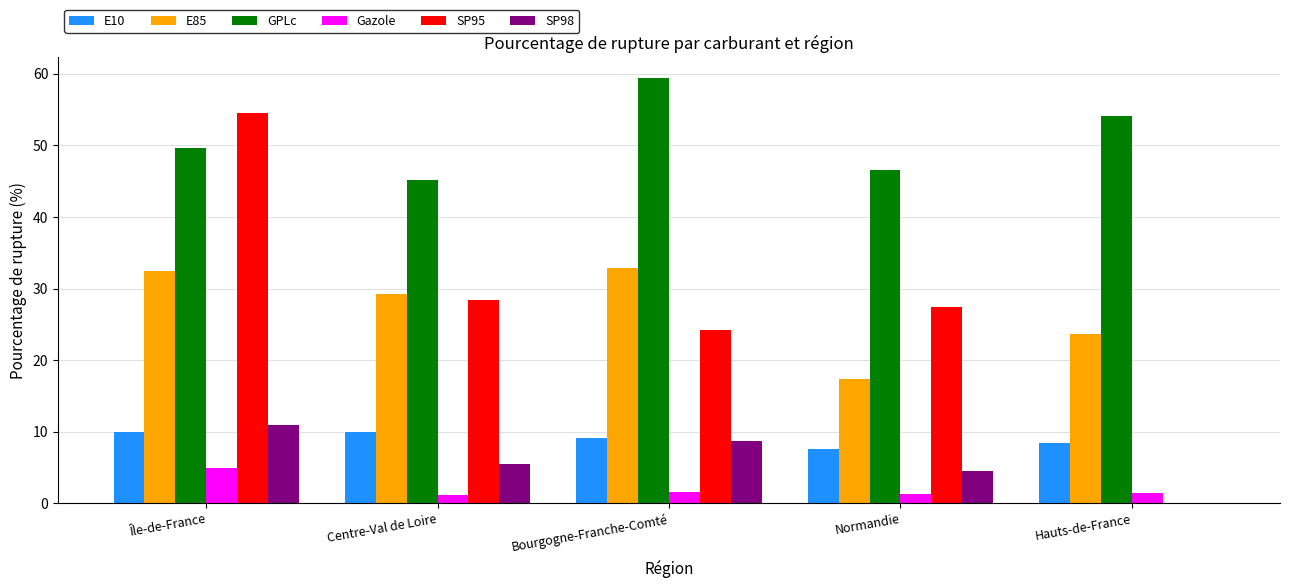

What is the sum of all E85 values?

135.6